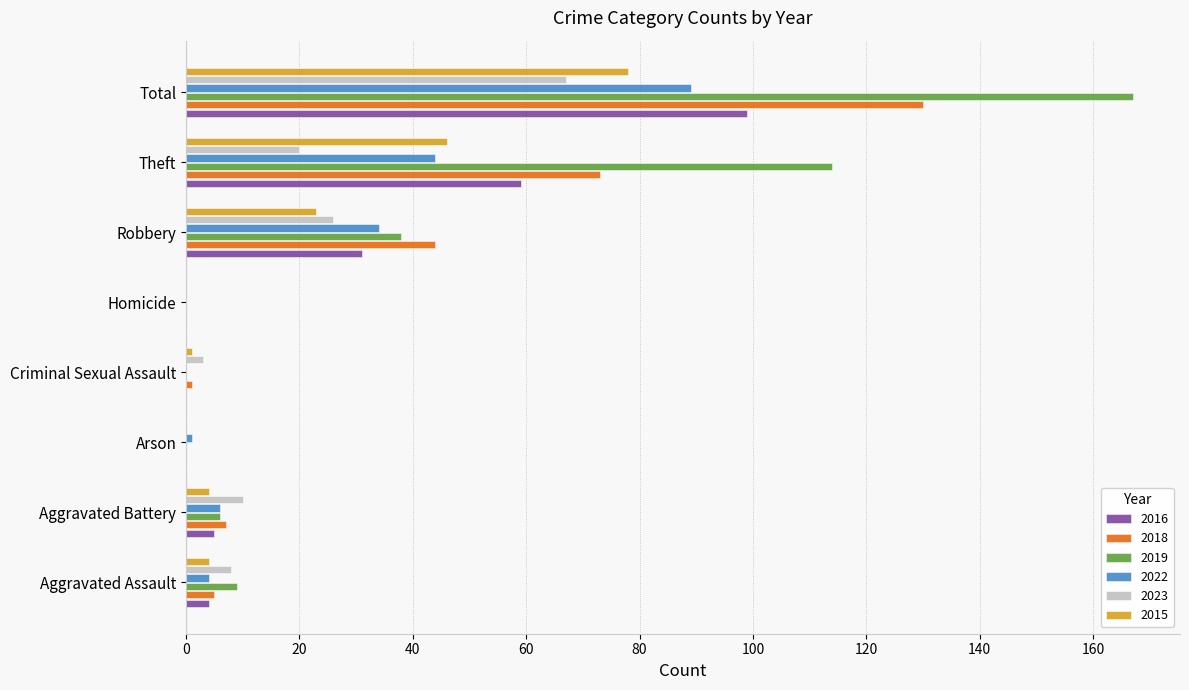

At which label is 2016 closest to 49?

Theft